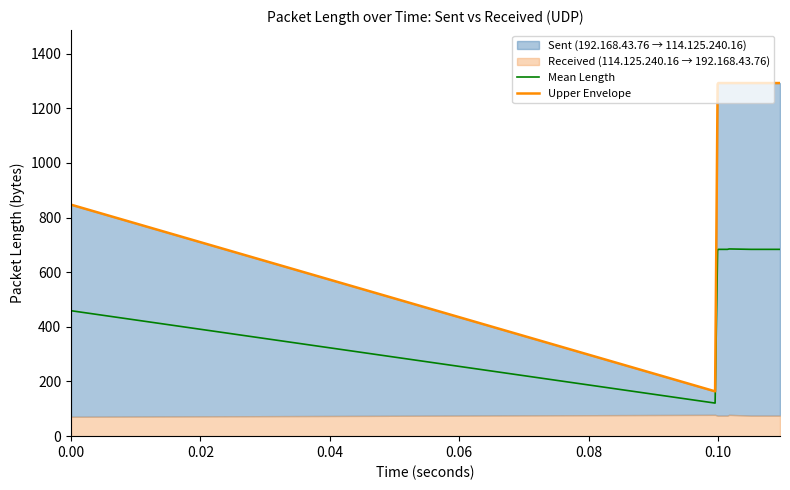

What is the highest value of the Mean Length series?

685.0